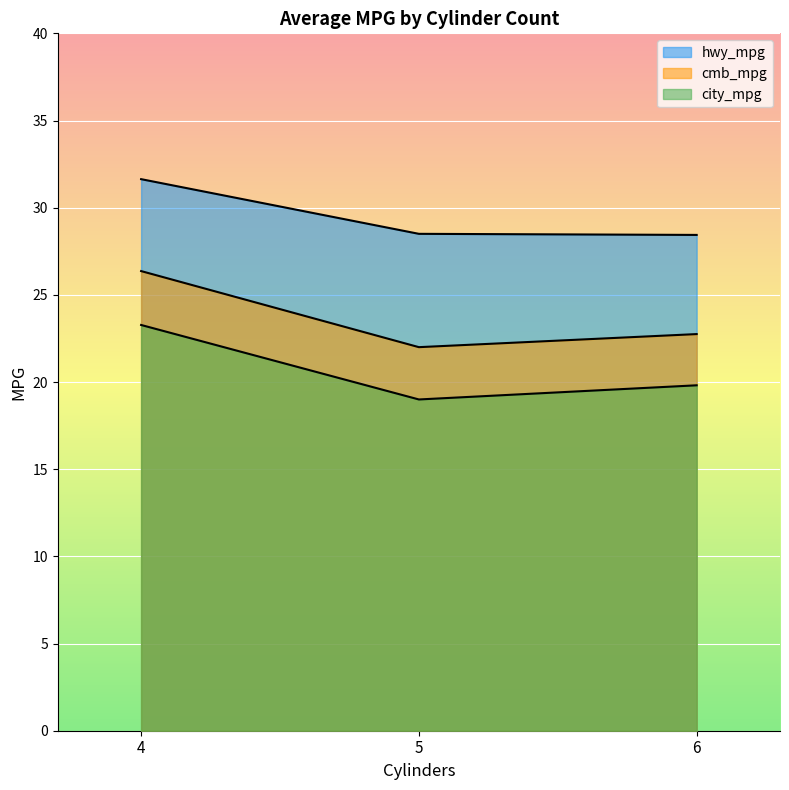

How many lines are shown in the chart?

3